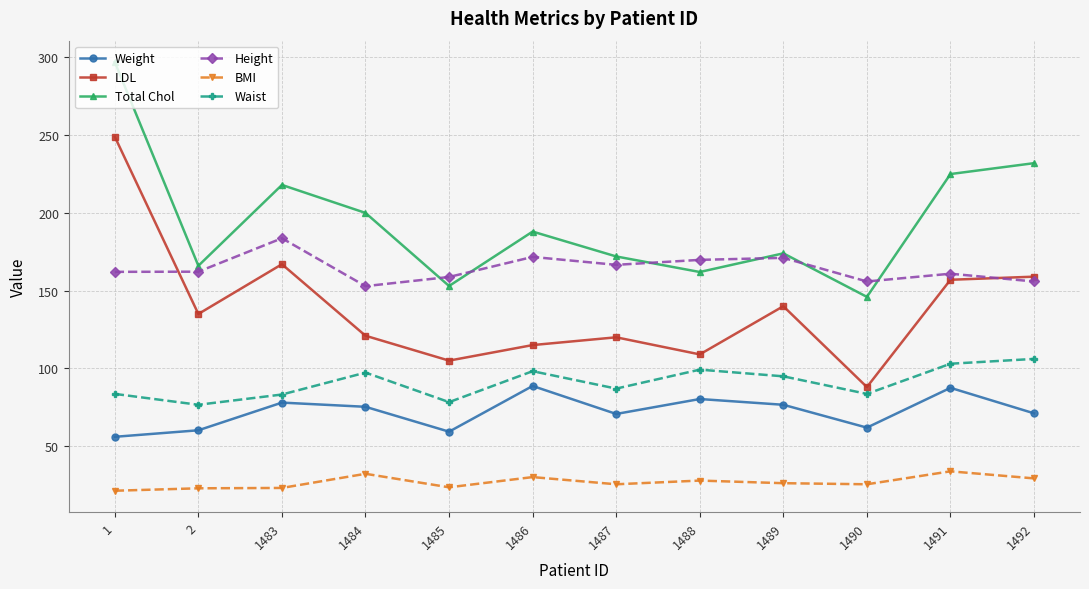

Which category has the highest value across all series?

1